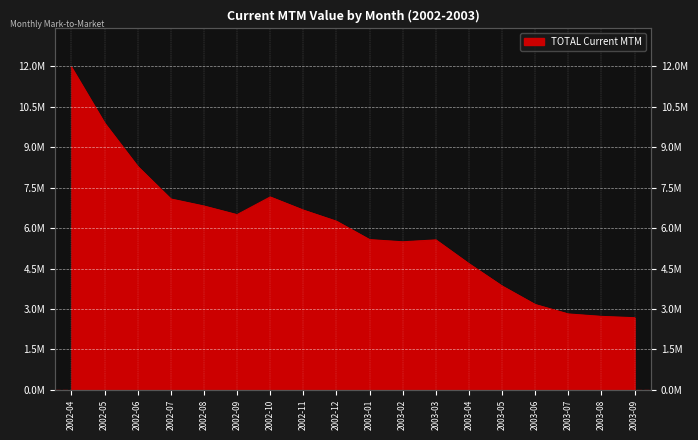

List the labels in order of value, largest first.

2002-04, 2002-05, 2002-06, 2002-10, 2002-07, 2002-08, 2002-11, 2002-09, 2002-12, 2003-01, 2003-03, 2003-02, 2003-04, 2003-05, 2003-06, 2003-07, 2003-08, 2003-09